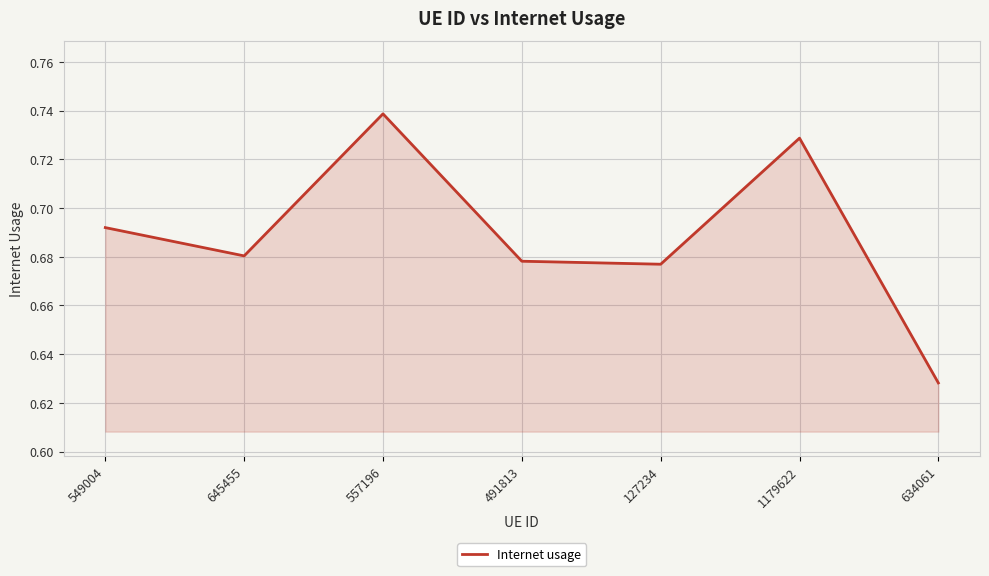

What is the sum of all values?

4.8